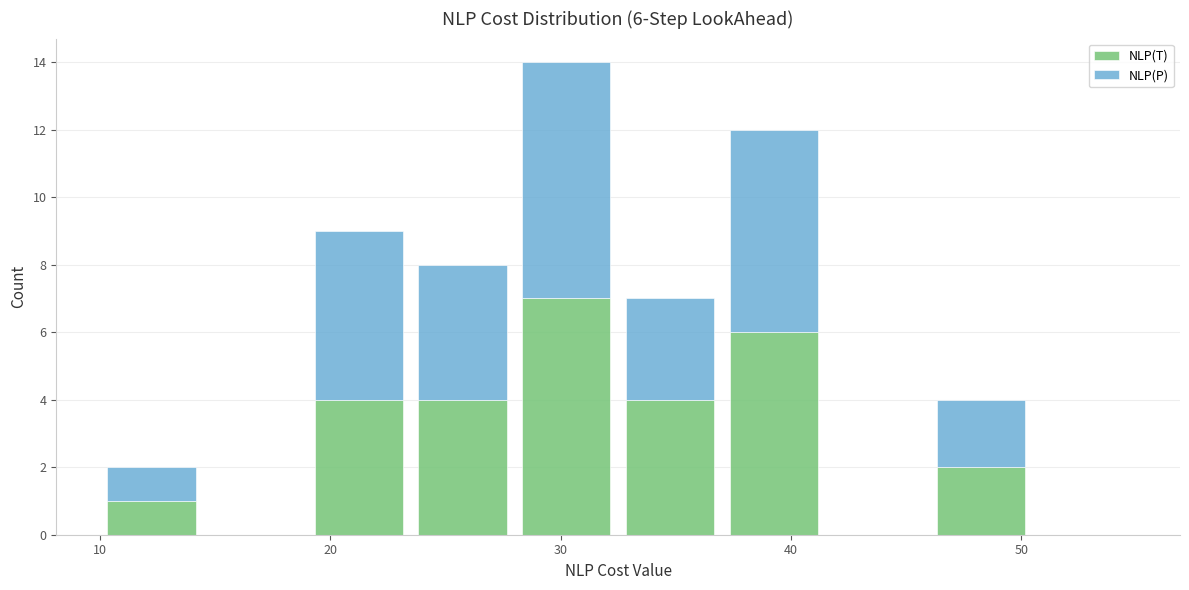

Which range on the x-axis has the tallest stacked bar (by total height)?

28.0 to 32.5